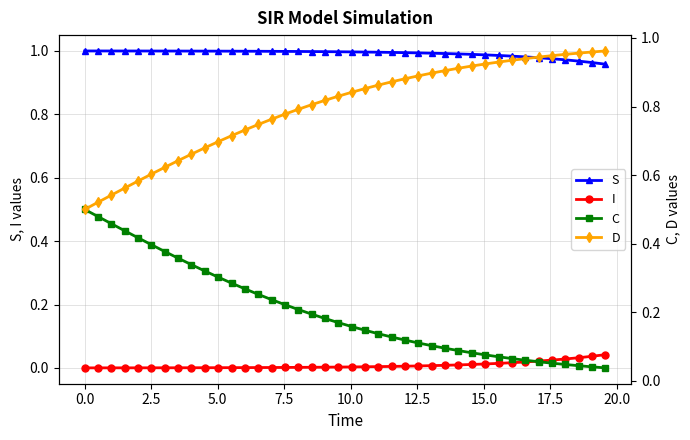

True or false: S and I intersect in this chart.

False